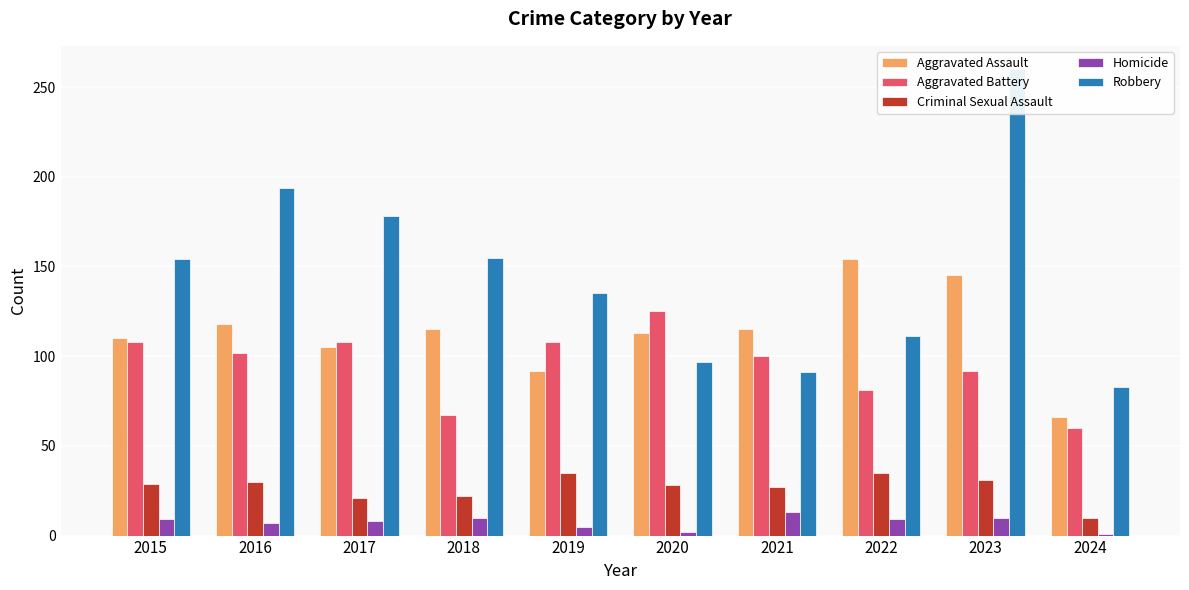

What is the value of the Homicide bar at the 6th from the left?

2